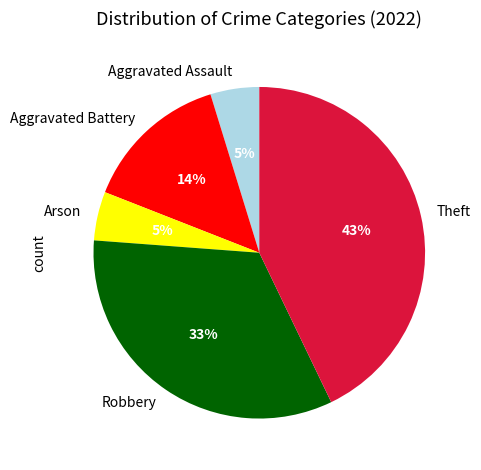

What percentage is the Aggravated Battery slice, to the nearest percent?

14%